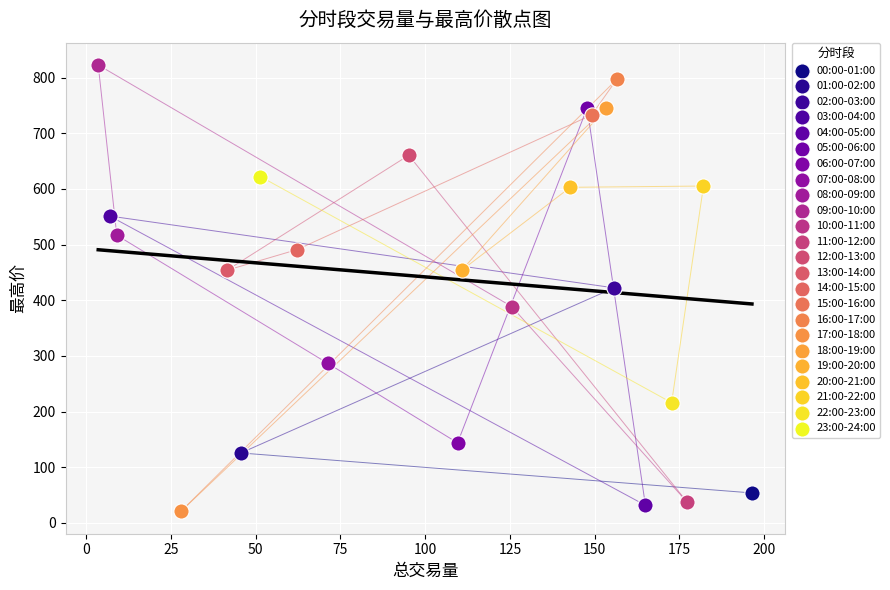

Which series reaches the minimum Y coordinate?

17:00-18:00